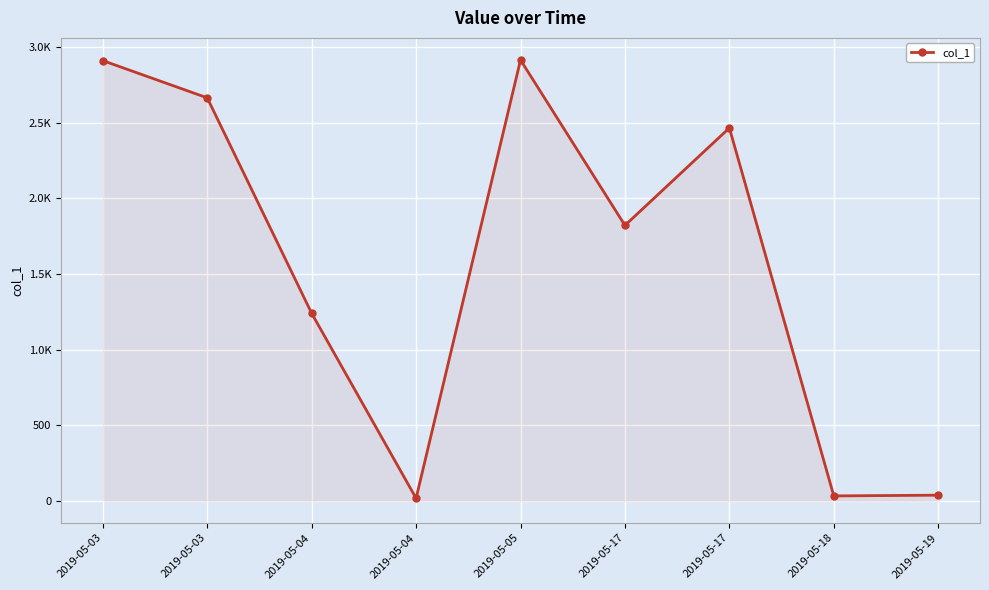

What is the difference between the values at 2019-05-18 and 2019-05-04?

1207.9